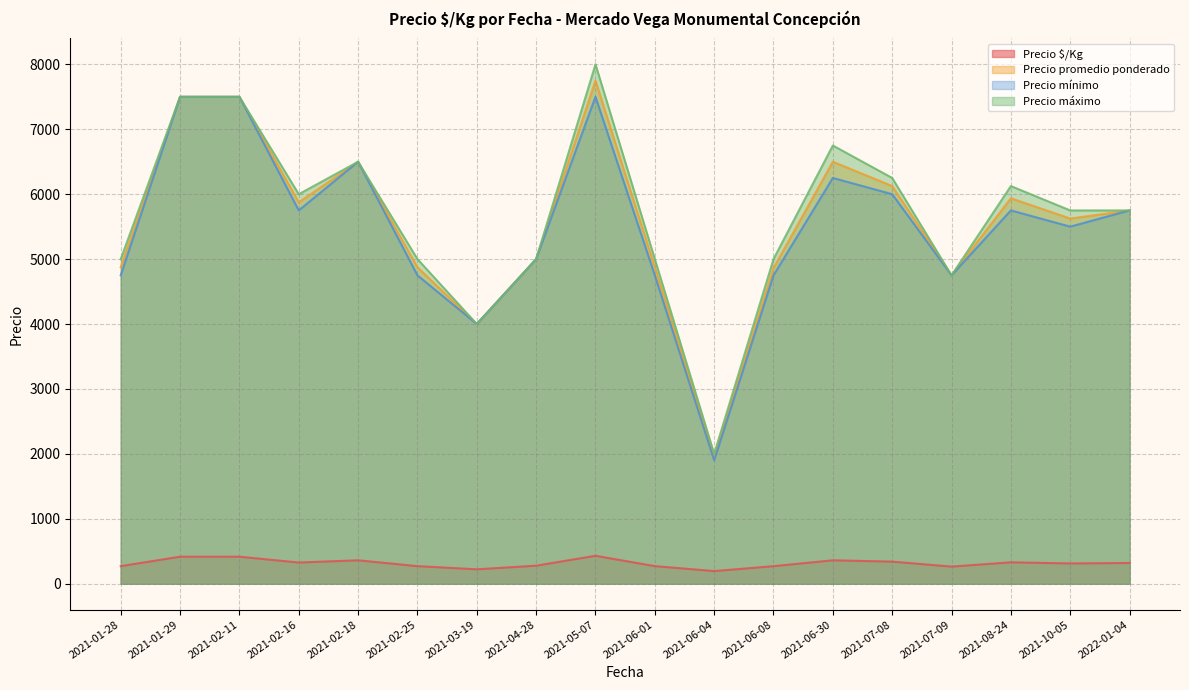

What is the spread (max minus min) of values at 2021-03-19?

3778.0